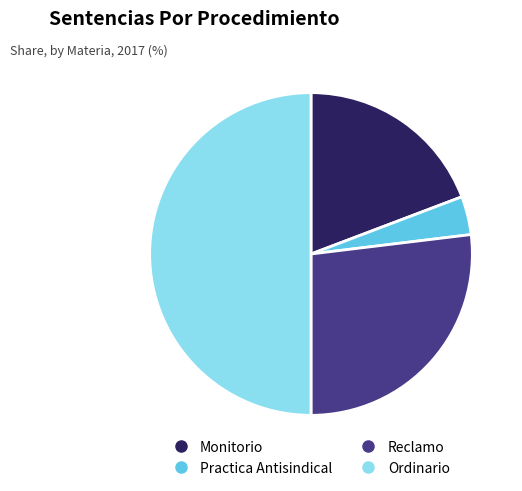

Count the number of slices in the pie.

4